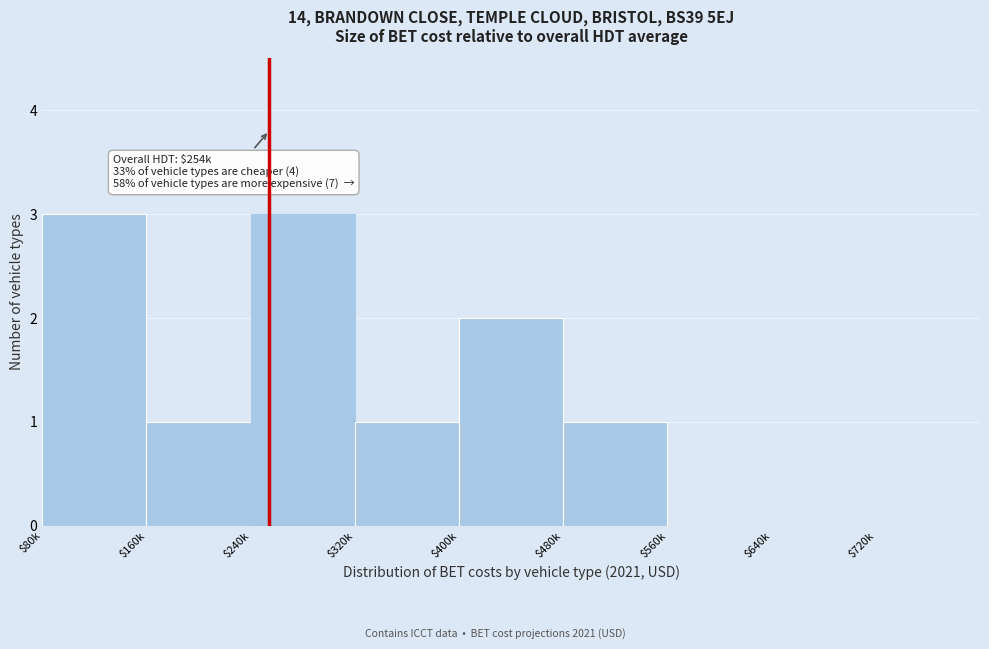

The chart shows a value of 0 at $720k. True or false?

True